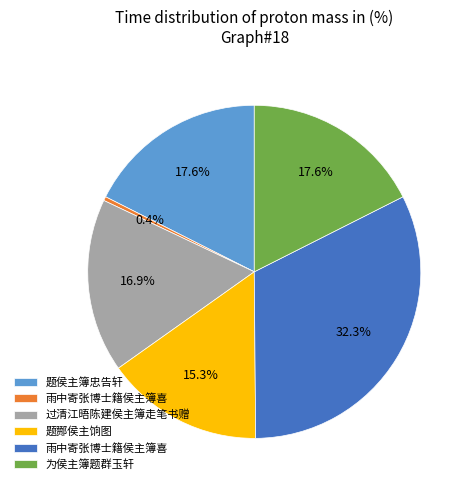

Is there any slice that represents more than half of the pie?

No